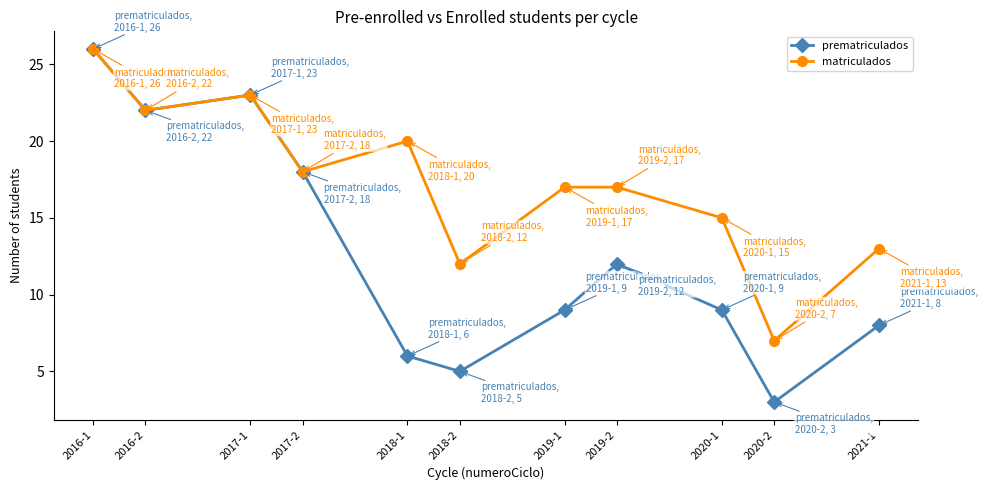

How many distinct data groups are displayed?

2